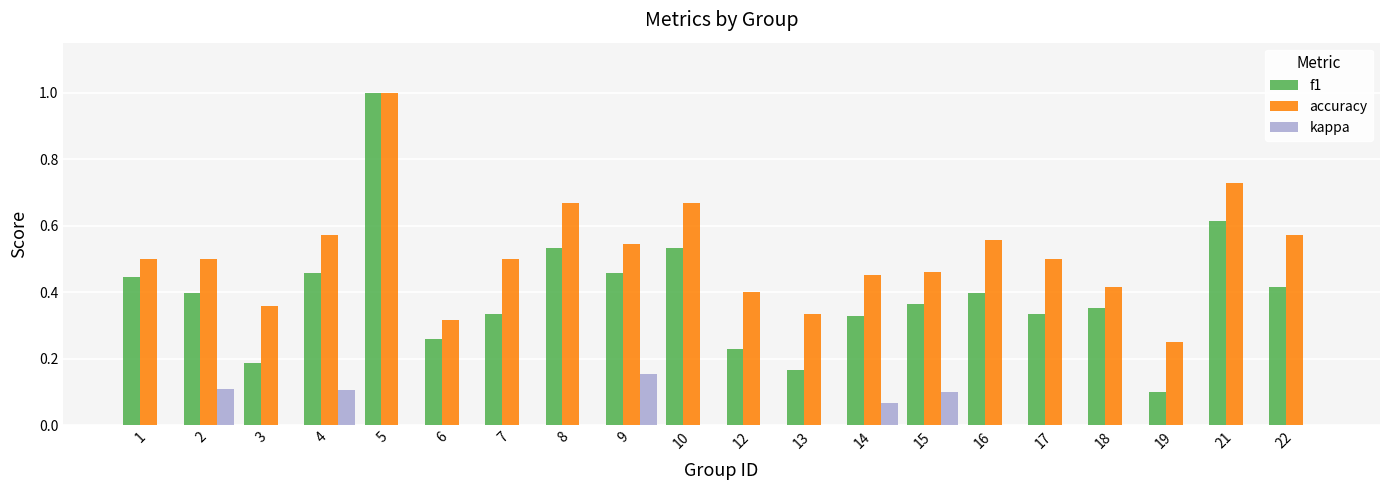

How many data points does each series have?

20